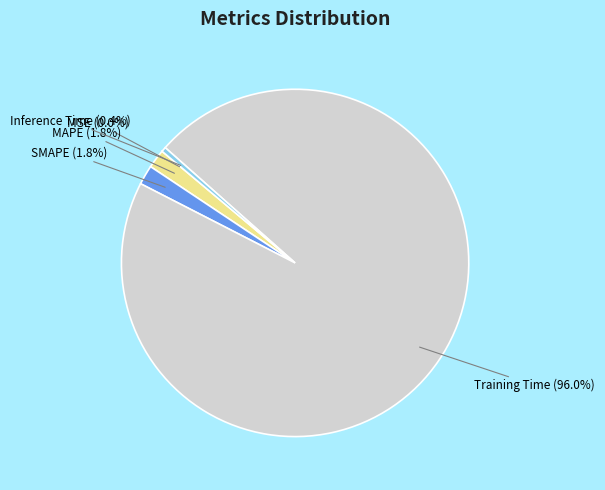

What is the largest slice in the pie chart?

Training Time